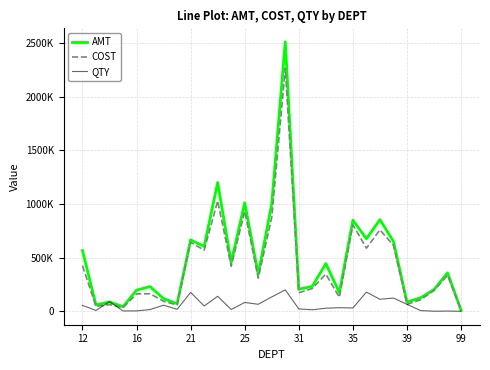

True or false: QTY has more than 1 points higher than both neighbors.

True